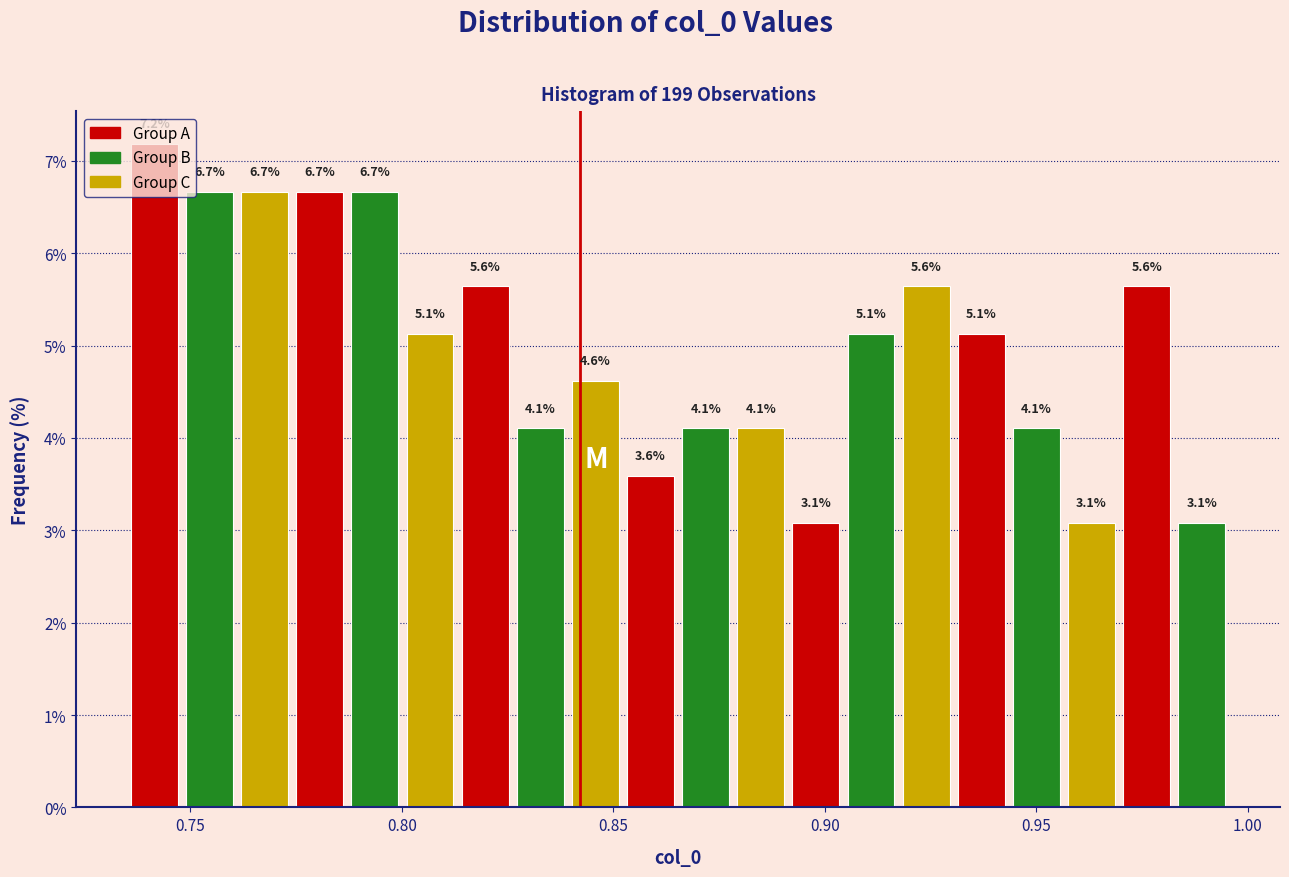

Read against the x-axis, roughly where is the centre of the tallest bar?

0.740